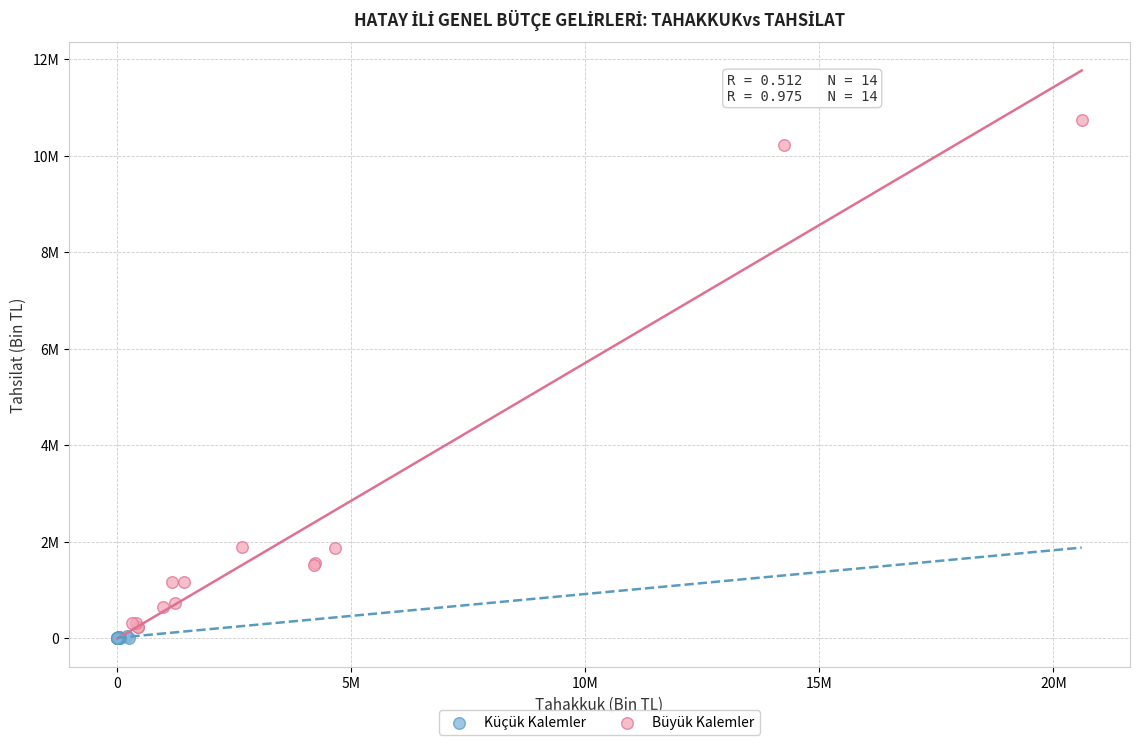

What are all the series names shown in the legend?

Küçük Kalemler, Büyük Kalemler